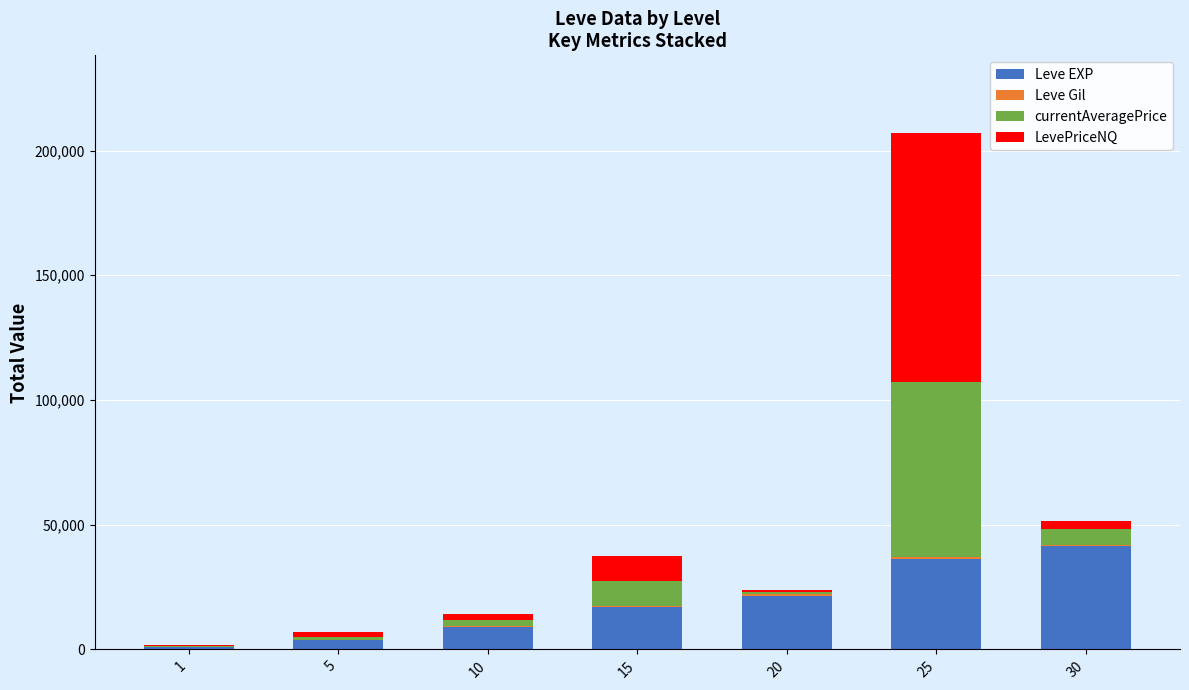

What is the highest value of the Leve EXP series?

41410